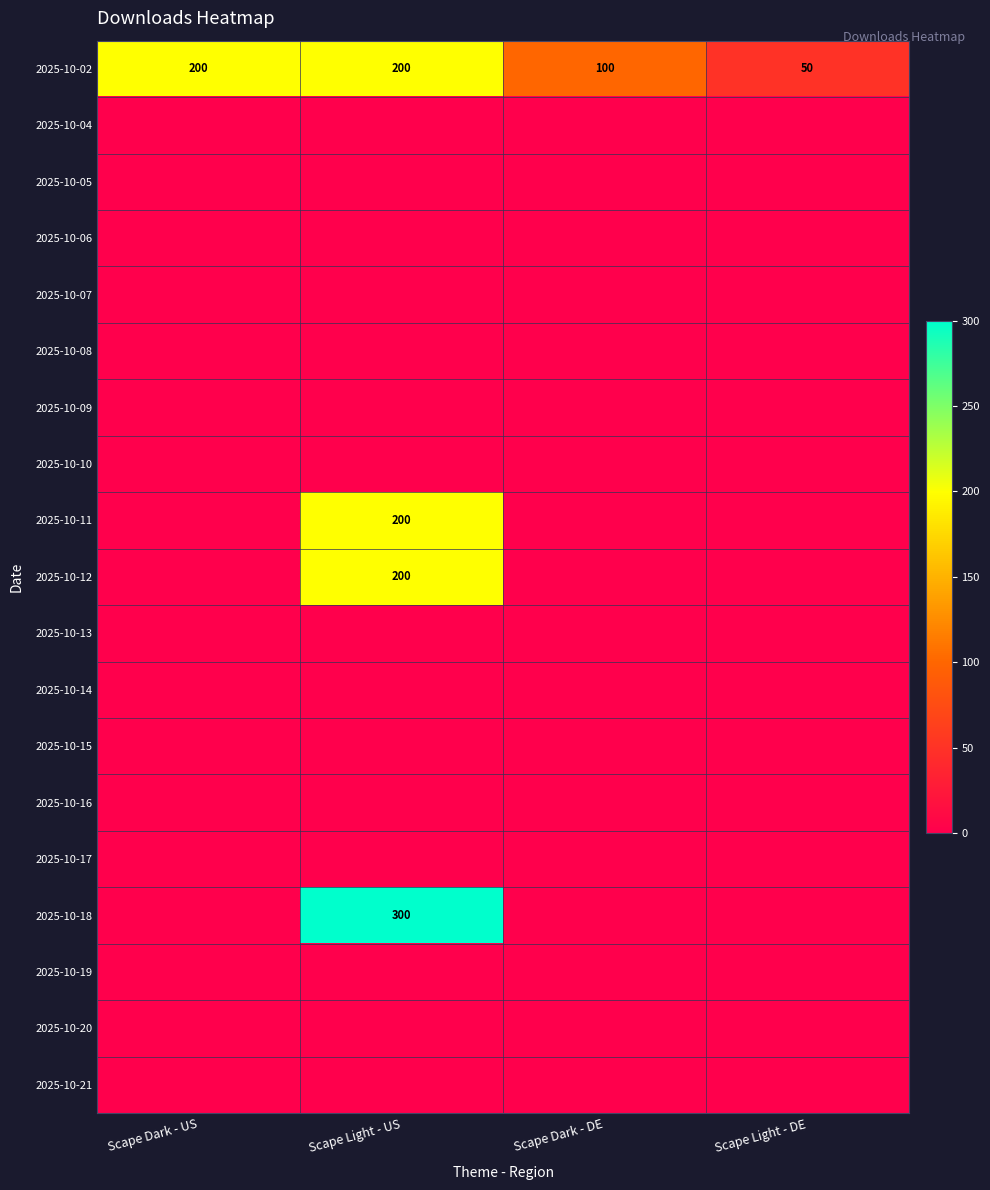

The 2025-10-02 series shows 200 at Scape Light - US. True or false?

True